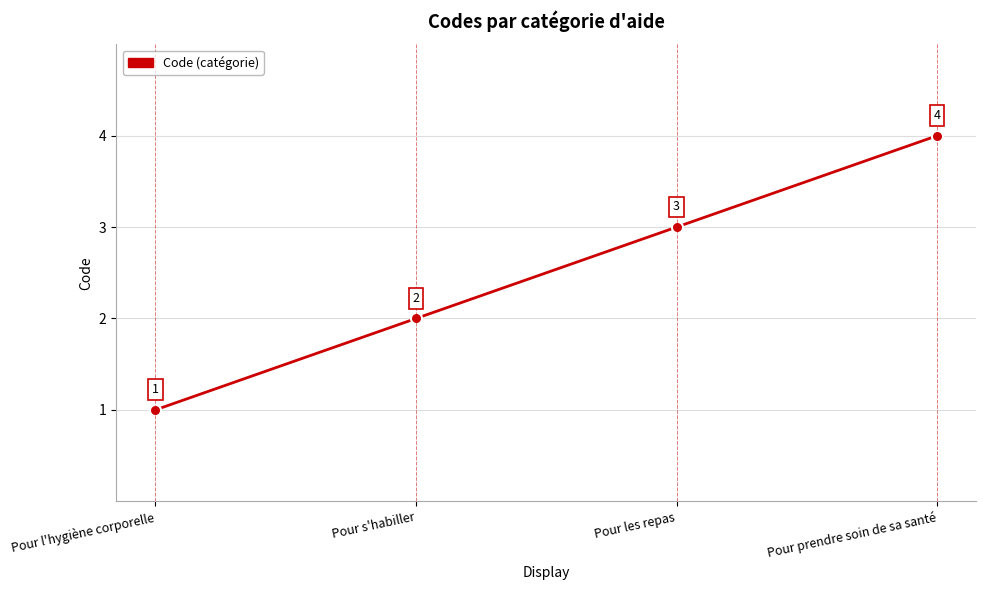

Between Pour s'habiller and Pour les repas, which is larger?

Pour les repas